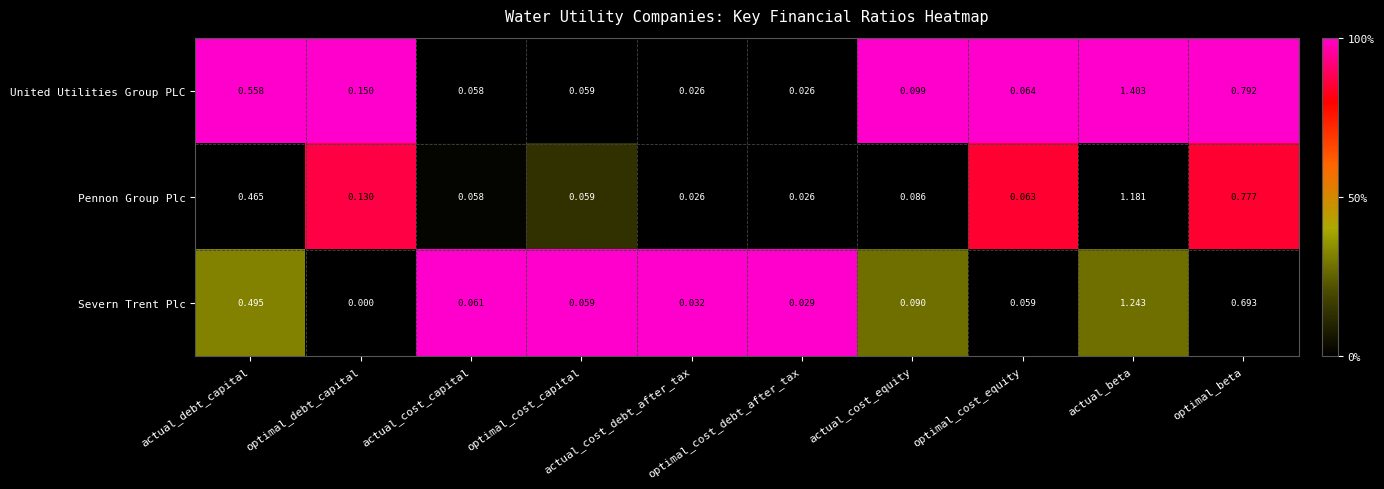

List the series in order of their overall mean, highest first.

United Utilities Group PLC, Pennon Group Plc, Severn Trent Plc